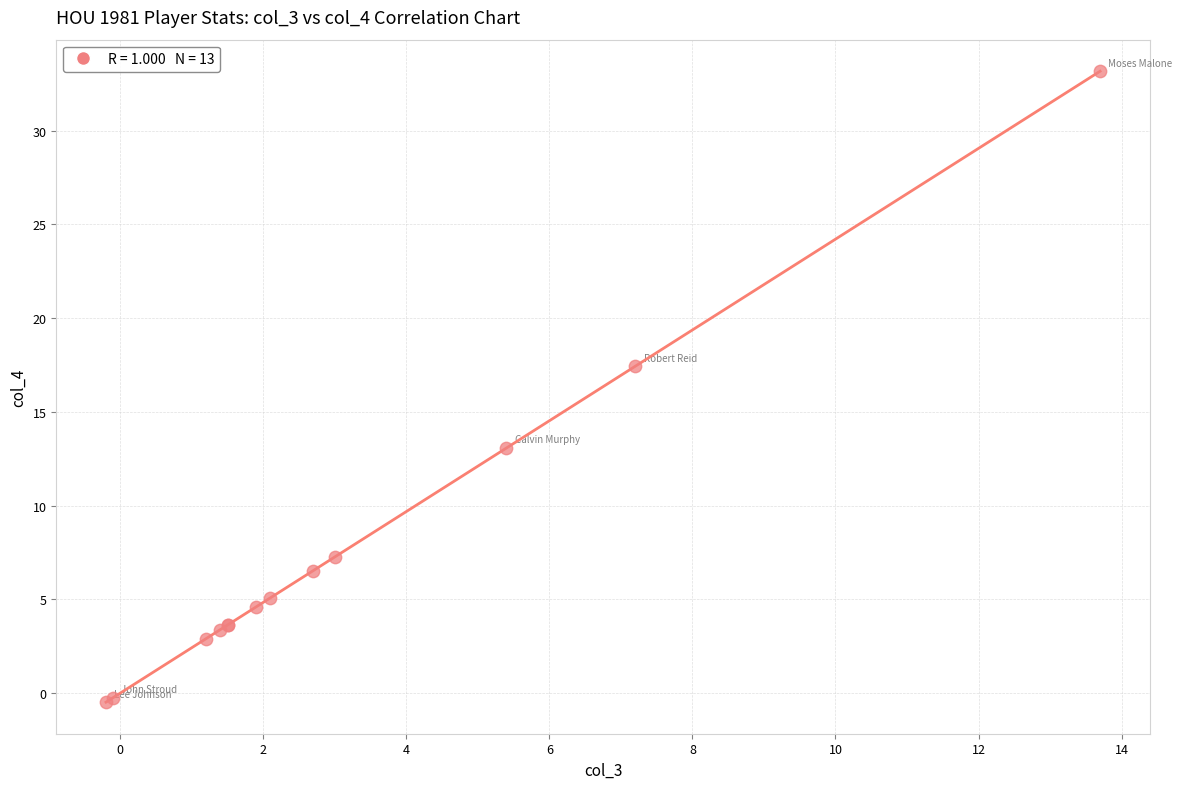

What Y value in the scatter plot is closest to 16?

17.4